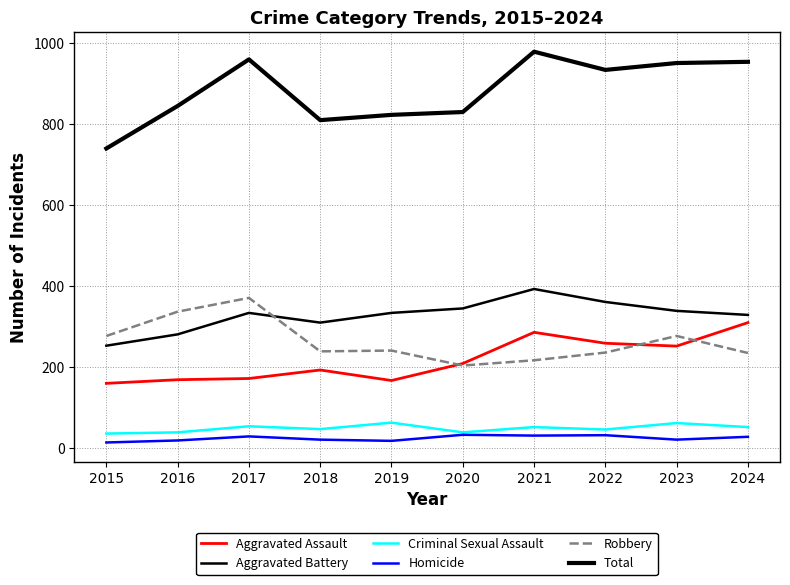

List the labels in order of Homicide value, largest first.

2020, 2022, 2021, 2017, 2024, 2018, 2023, 2016, 2019, 2015